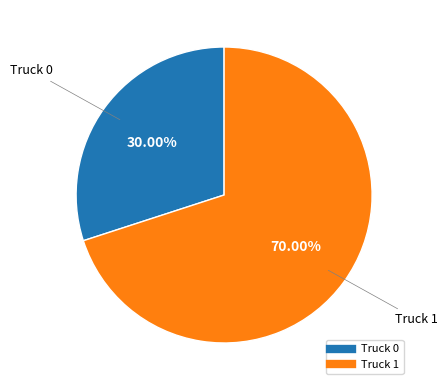

Is Truck 1 the majority of the pie?

Yes